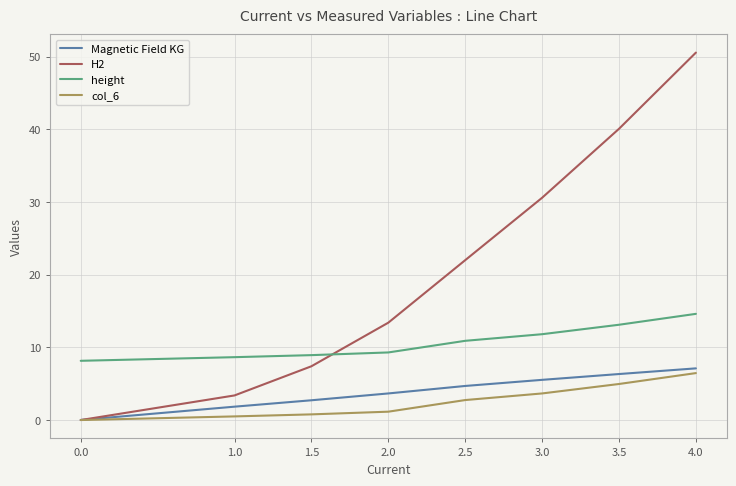

True or false: height and Magnetic Field KG intersect in this chart.

False